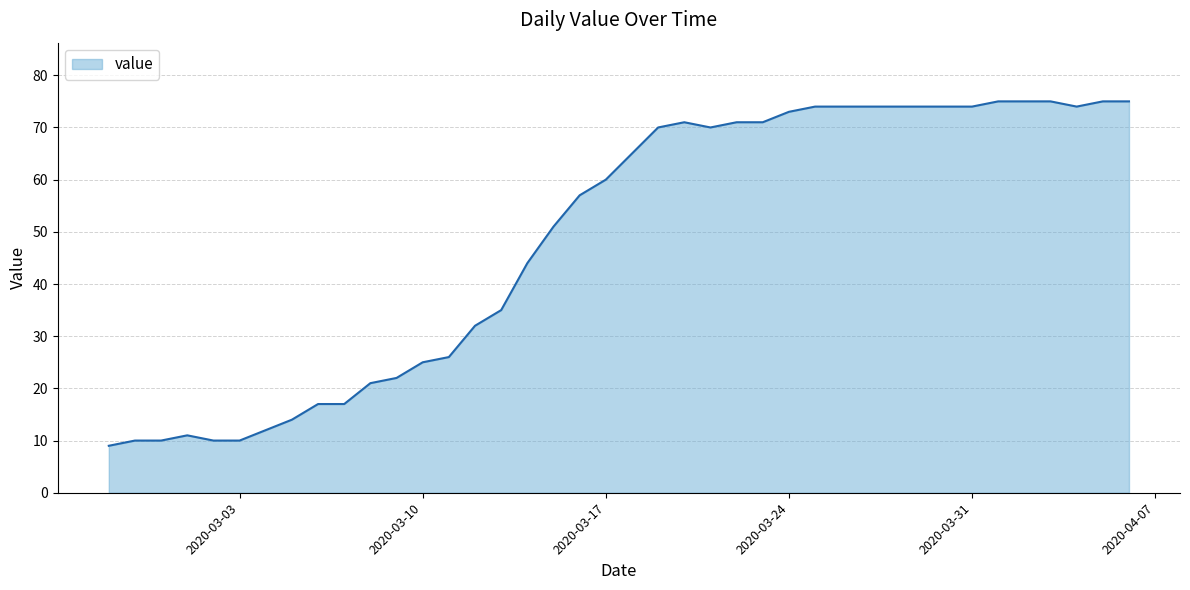

What is the maximum value shown in the chart?

75